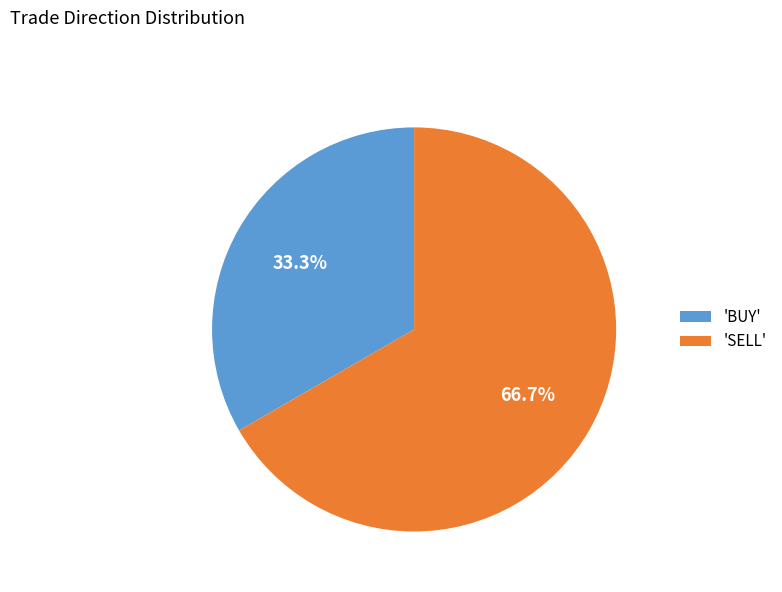

What is the total percentage of 'BUY' and 'SELL'?

100.0%